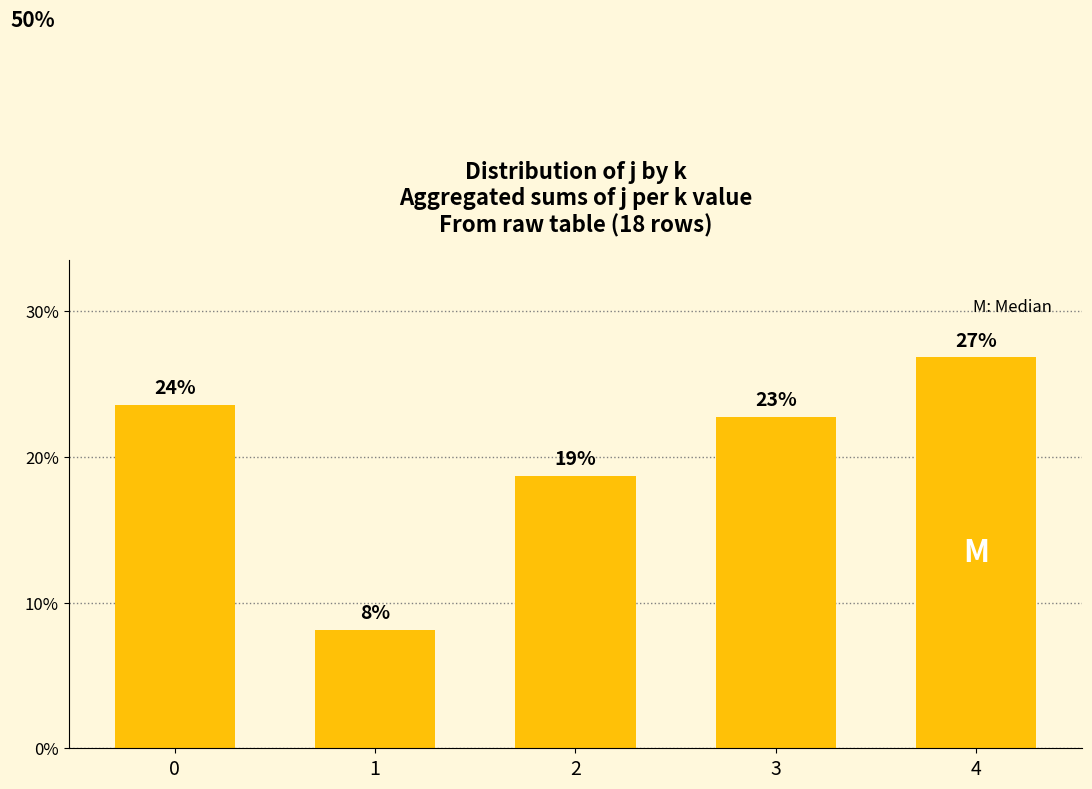

Which has a higher value, 3 or 4?

4